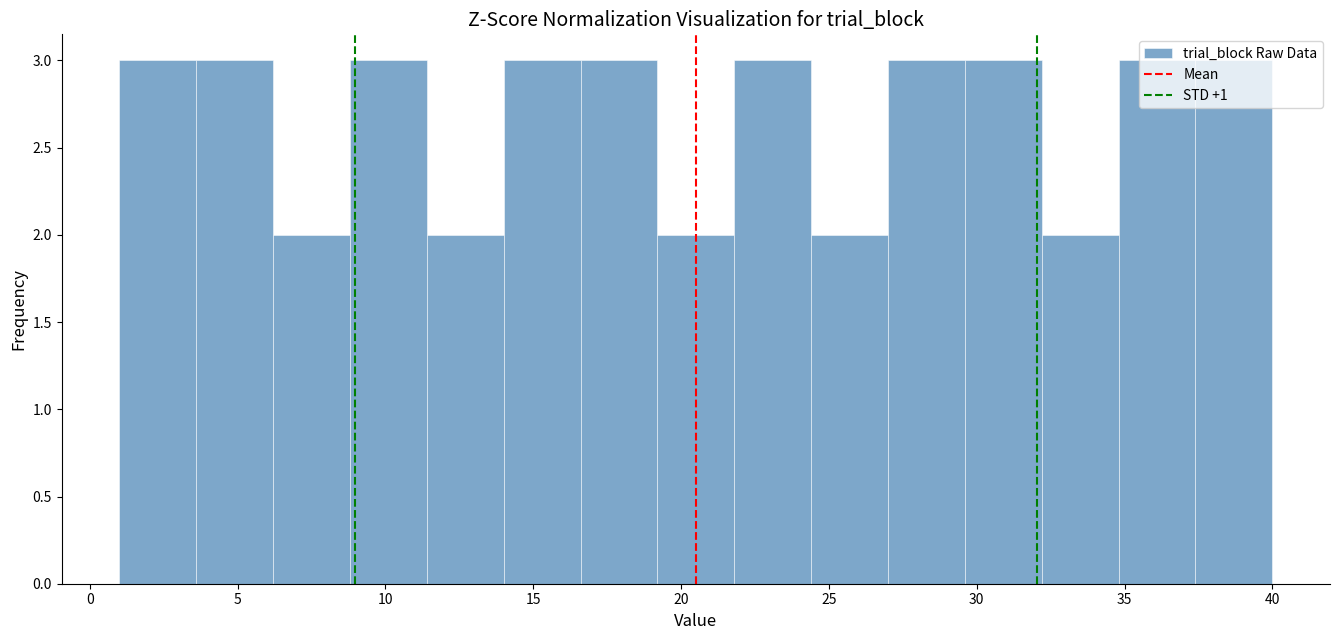

Reading left to right, list every bar in this chart as the range it spans on the x-axis followed by its height. Neither the bar edges nor the heights are printed on the chart, so give them approximately, as read against the axes.

1.0 to 3.6: 3
3.6 to 6.2: 3
6.2 to 8.8: 2
8.8 to 11.4: 3
11.4 to 14.0: 2
14.0 to 16.6: 3
16.6 to 19.2: 3
19.2 to 21.8: 2
21.8 to 24.4: 3
24.4 to 27.0: 2
27.0 to 29.6: 3
29.6 to 32.2: 3
32.2 to 34.8: 2
34.8 to 37.4: 3
37.4 to 40.0: 3